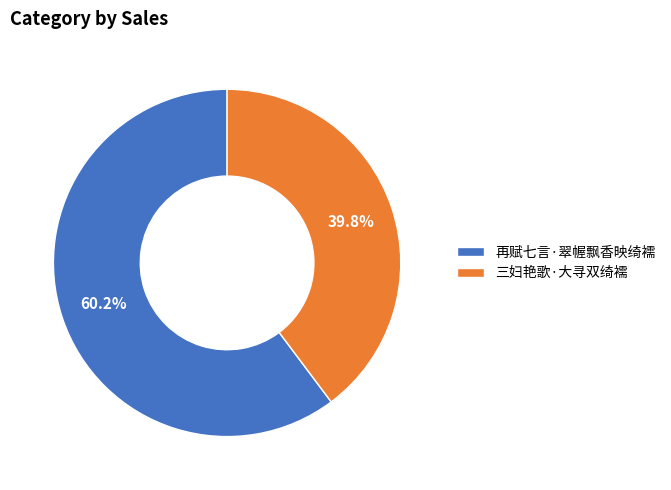

What percentage is the 三妇艳歌·大寻双绮襦 slice, to the nearest percent?

40%